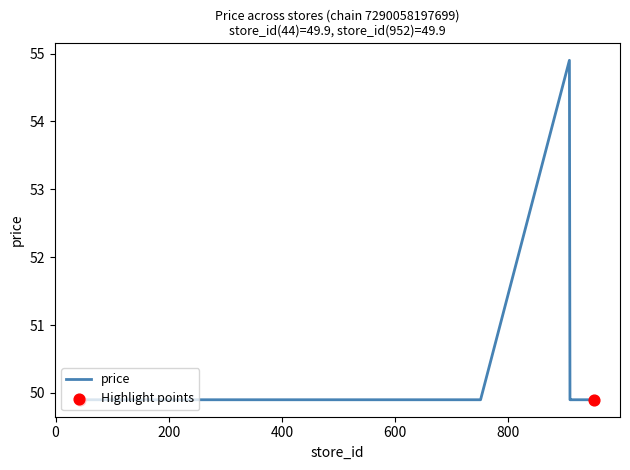

What is the difference between the maximum and minimum values?

5.0